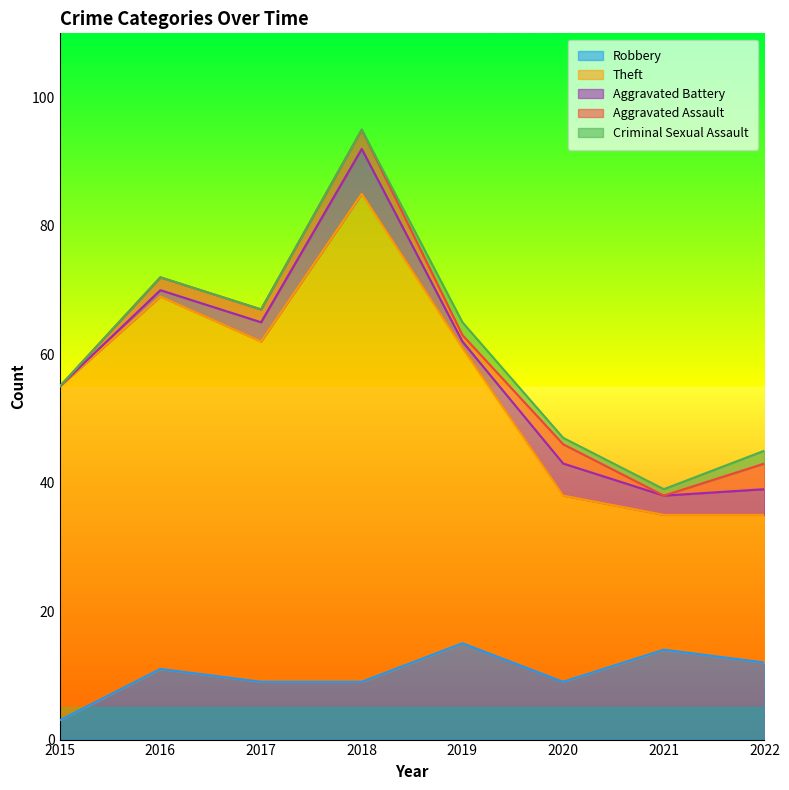

Which series has the largest total across all categories?

Theft